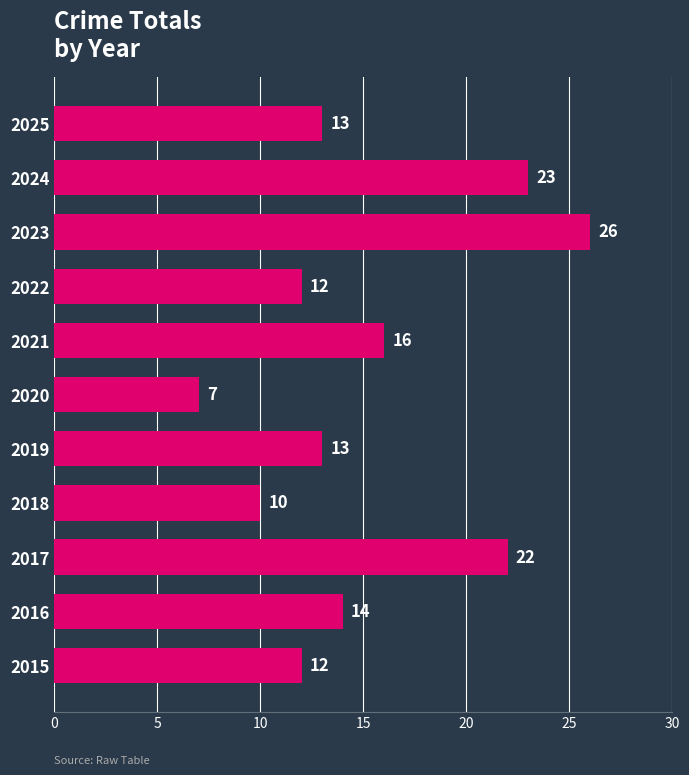

What is the average value?

15